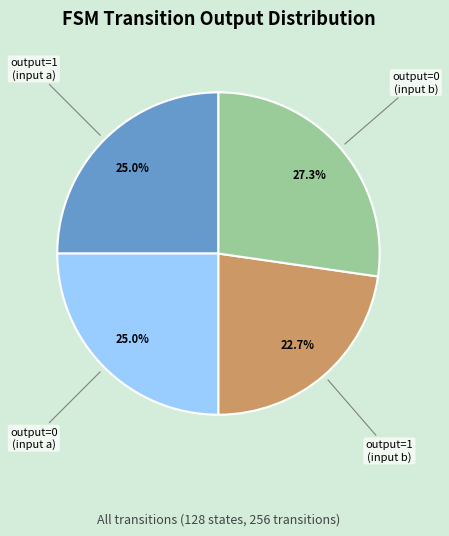

Is there any slice that represents more than half of the pie?

No